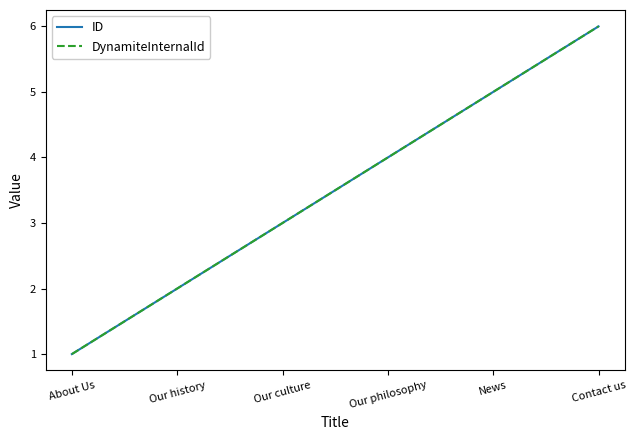

What is the maximum value for DynamiteInternalId?

6